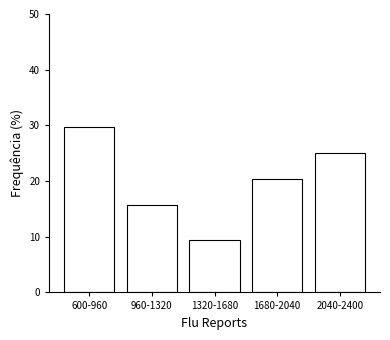

Reading left to right, list all the values displayed in this chart.

29.7	15.6	9.4	20.3	25.0